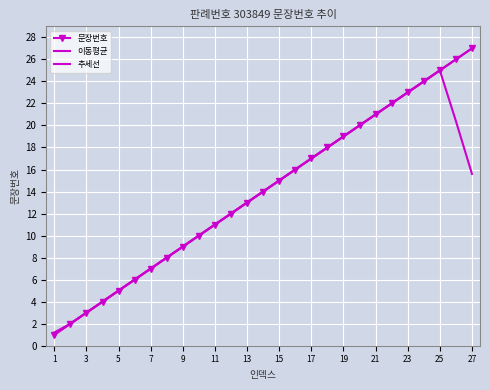

How many values in the 이동평균 series exceed 14?

13